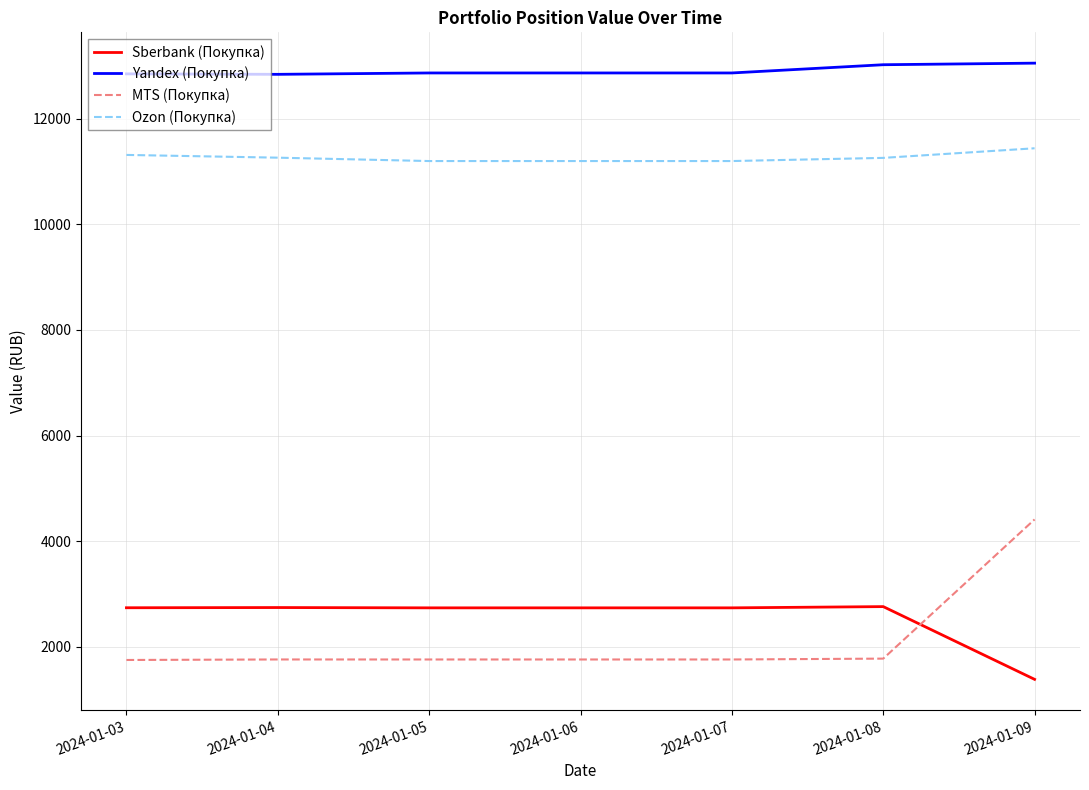

Is the value of Sberbank (Покупка) at 2024-01-04 greater than the value of Ozon (Покупка) at 2024-01-05?

No